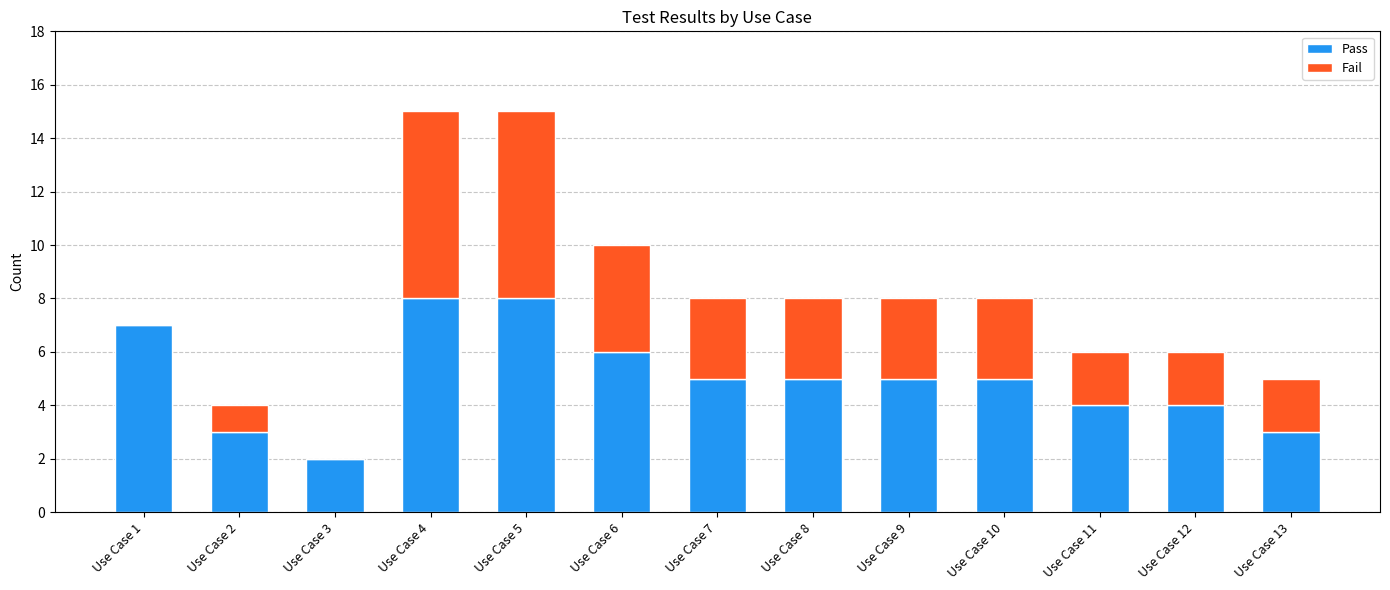

Count the Pass values in the range 4 to 6.

7